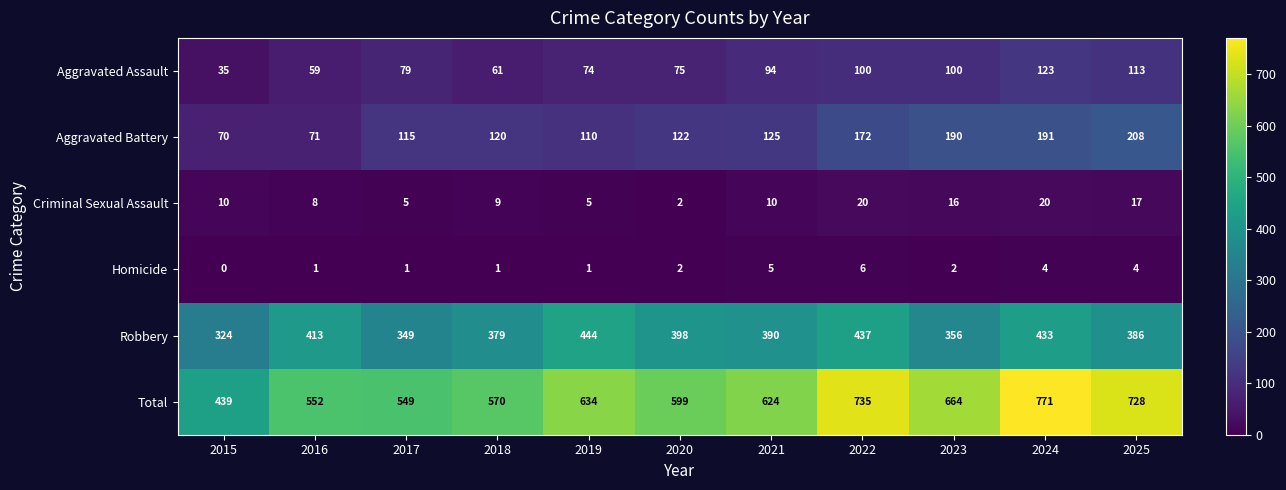

Which category has the lowest value in the Criminal Sexual Assault series?

2020